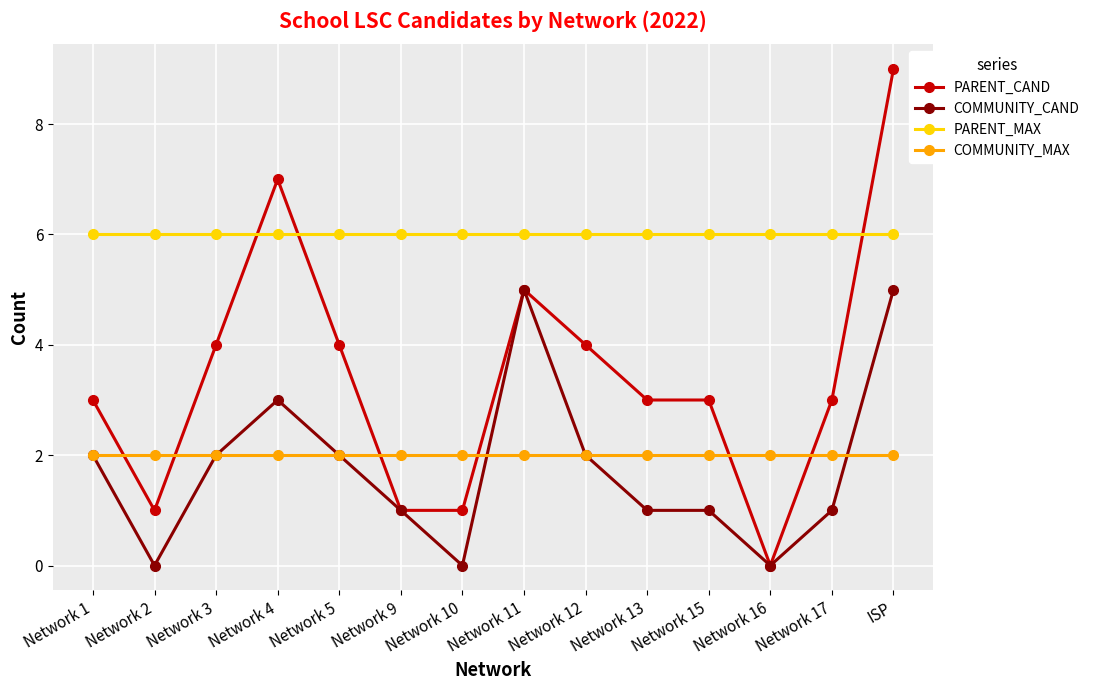

What is the lowest value of the PARENT_MAX series?

6